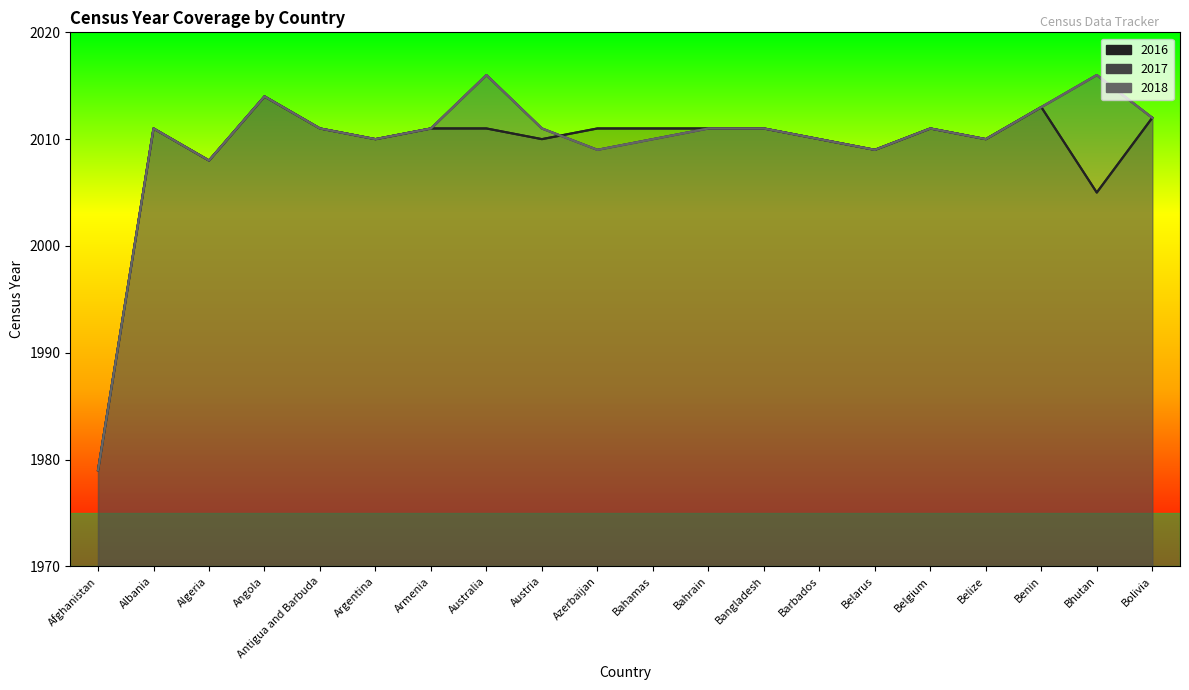

Does the chart display data point markers on the line(s)?

No